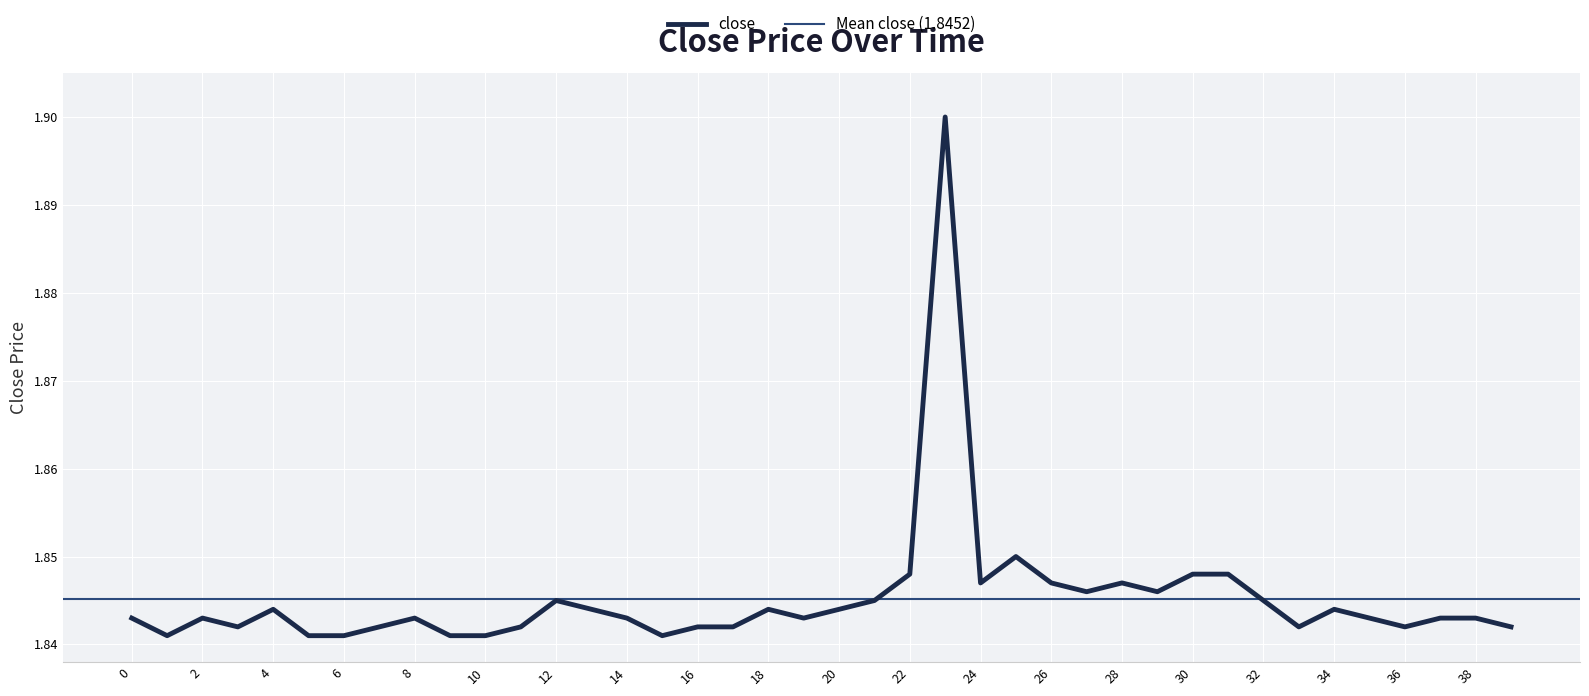

What is the sum of all values?

73.8